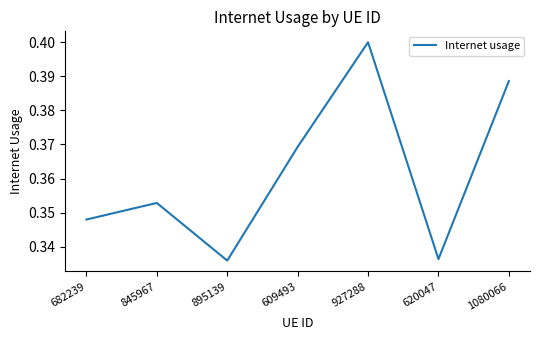

Which category has the highest value across all series?

927288